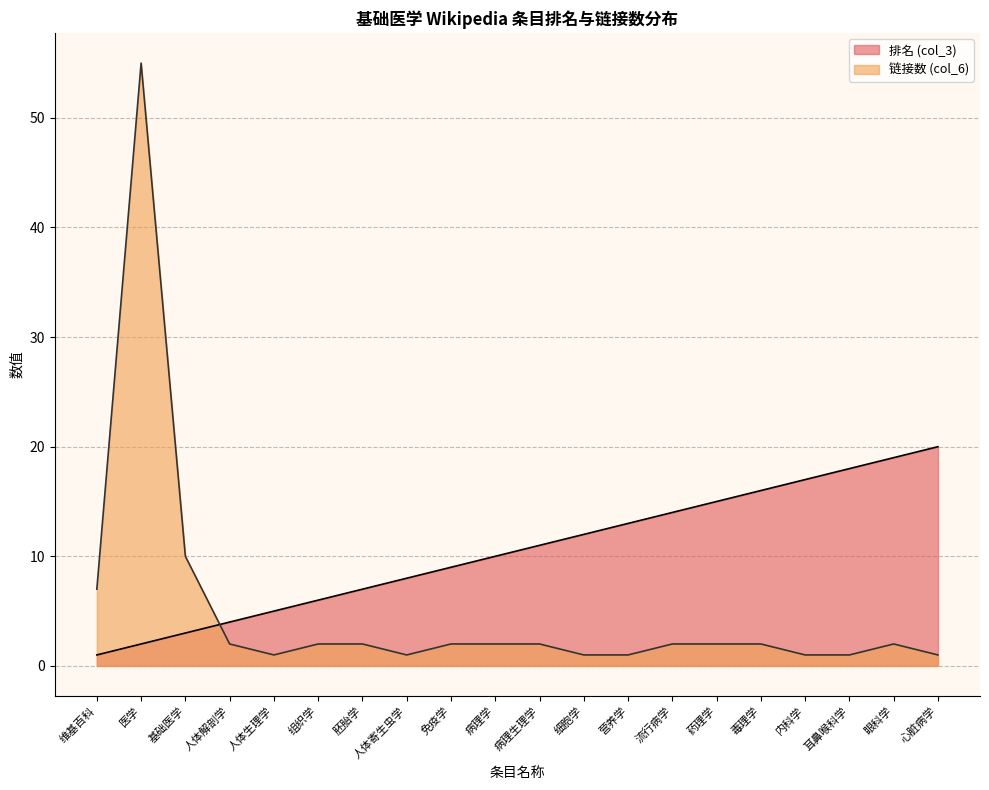

Which series has the largest total across all categories?

排名 (col_3)